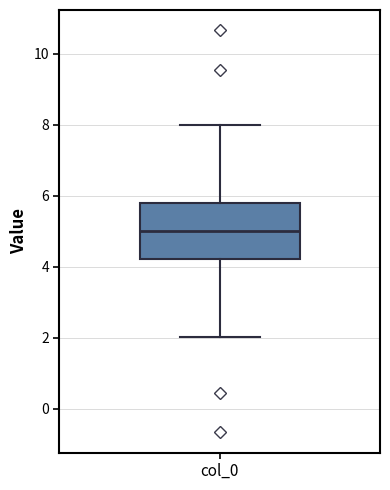

Read this box plot against the y-axis: the position of the median line, the range covered by the box, and the ends of both whiskers. The values are not printed on the chart, so give them approximately, as read against the axis.

median 5.0, box 4.2 to 5.8, whiskers 2.0 to 8.0